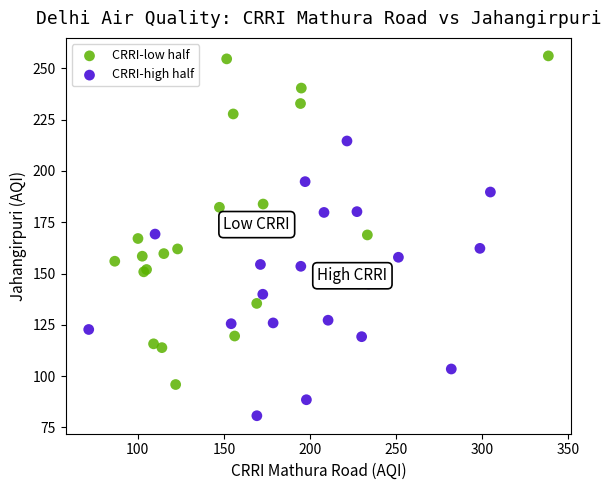

Which series reaches the maximum Y coordinate?

CRRI-low half